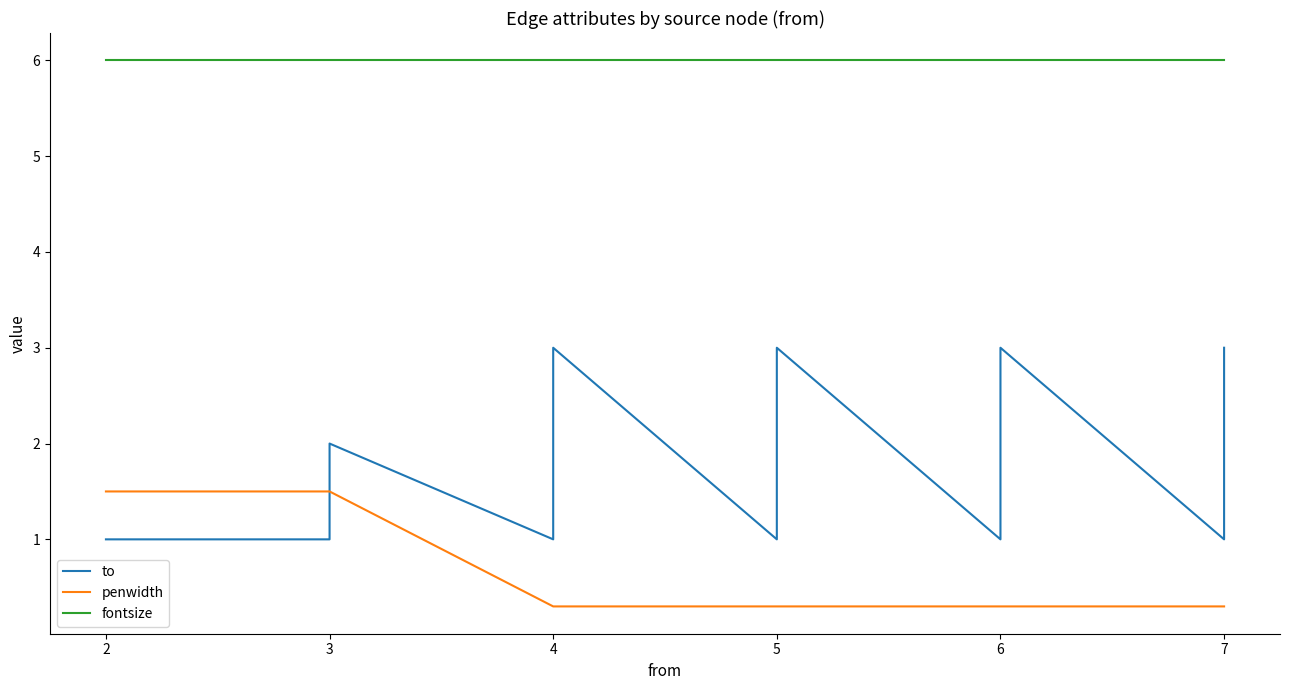

What is the sum of all to values?

28.0